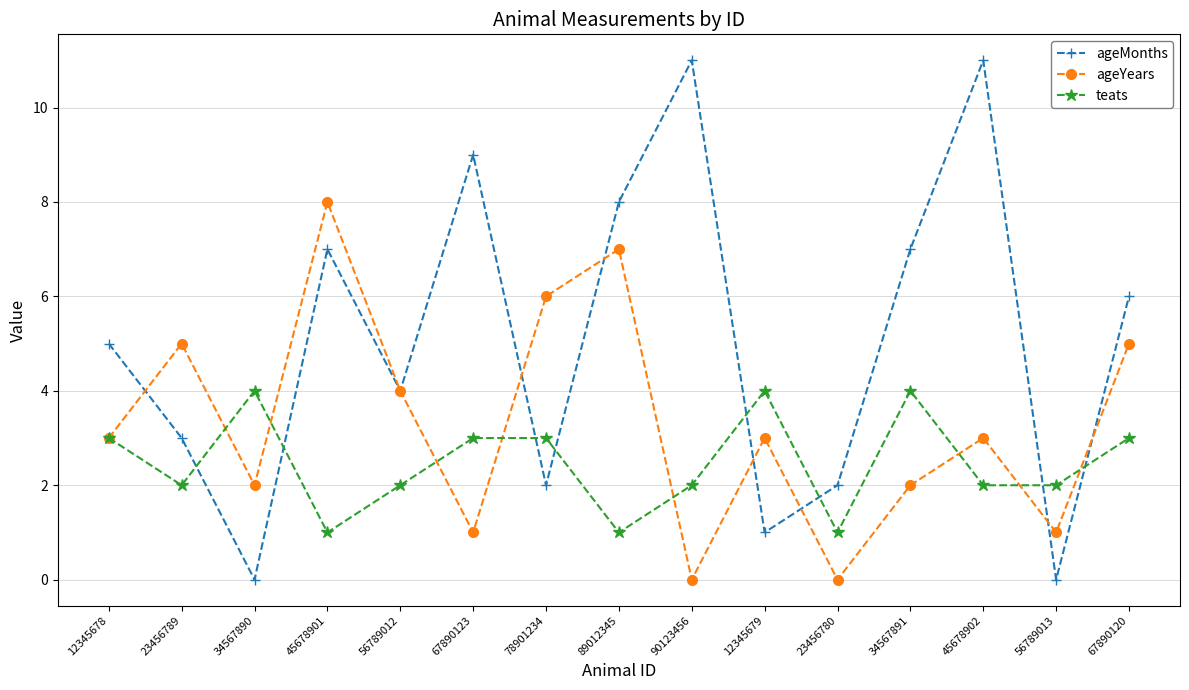

The ageMonths series shows 0 at 34567890. True or false?

True